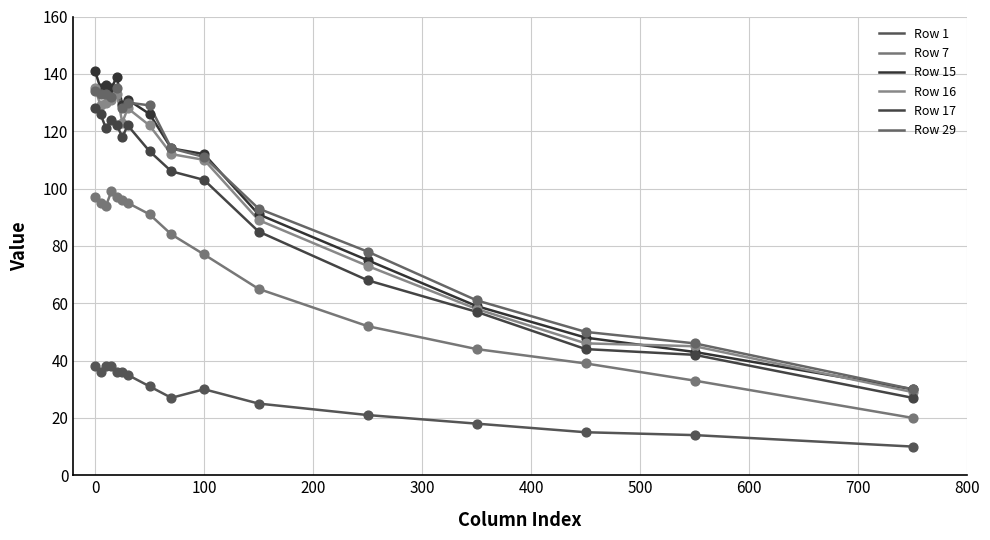

How many lines are shown in the chart?

6